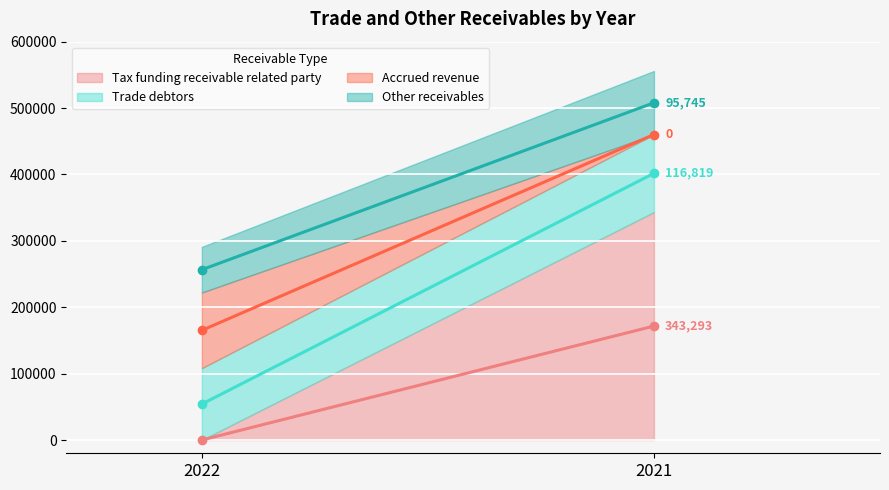

What is the approximate value of Tax funding receivable related party at 2021?

343293